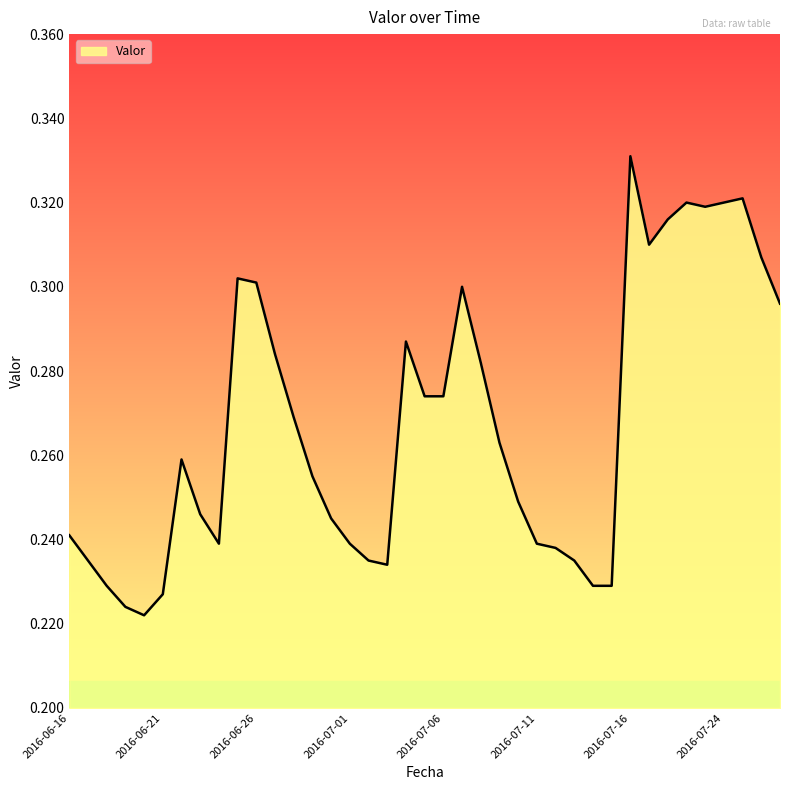

Which label corresponds to the smallest value in the chart?

2016-06-20